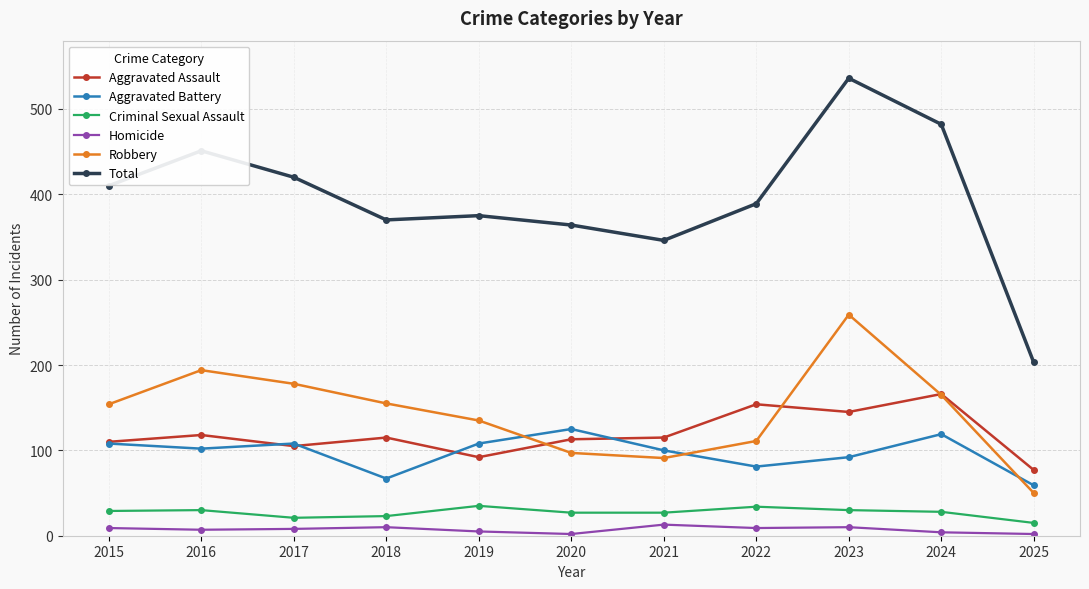

What are all the series names shown in the legend?

Aggravated Assault, Aggravated Battery, Criminal Sexual Assault, Homicide, Robbery, Total